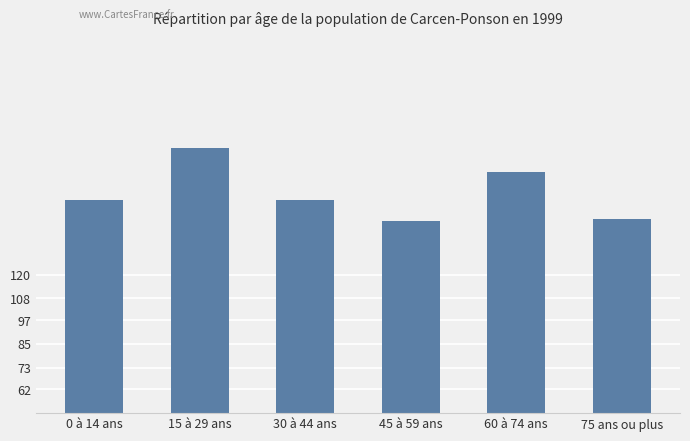

Reading left to right, transcribe all the data shown in this chart.

0 à 14 ans=158	15 à 29 ans=184	30 à 44 ans=158	45 à 59 ans=147	60 à 74 ans=172	75 ans ou plus=148